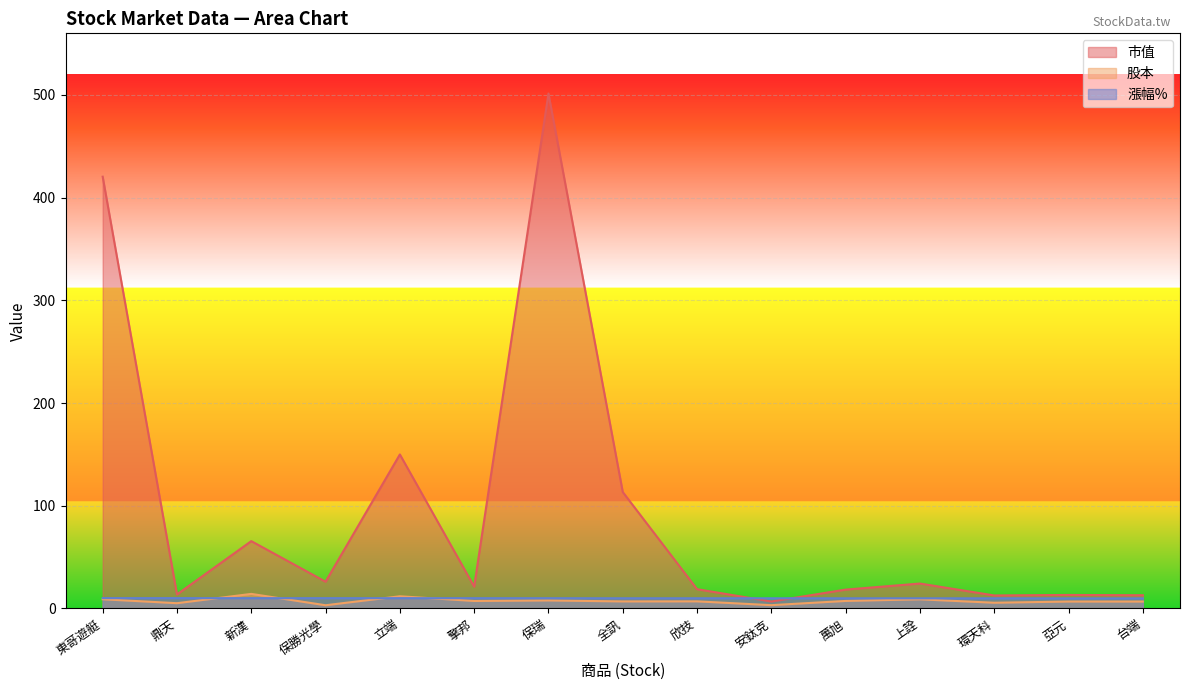

How many lines are shown in the chart?

3